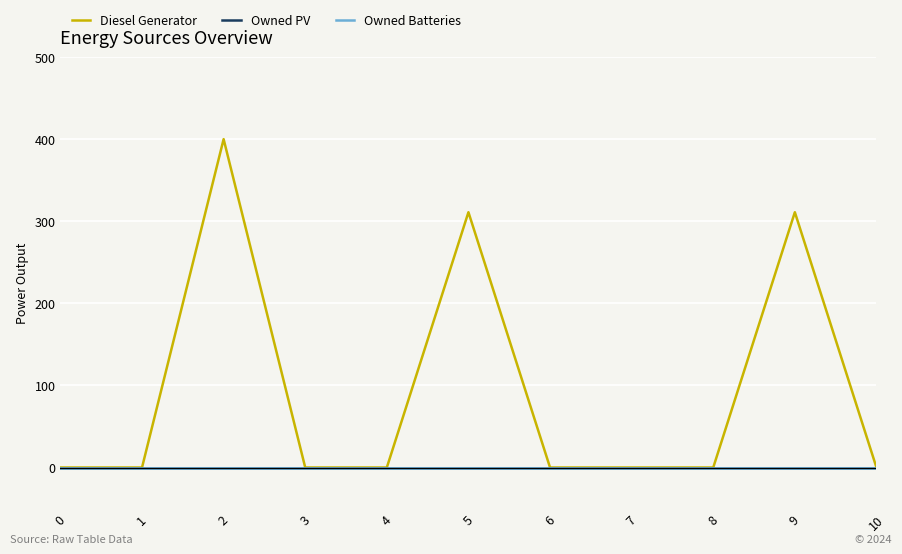

Is the value of Diesel Generator at 4 greater than the value of Owned PV at 3?

No